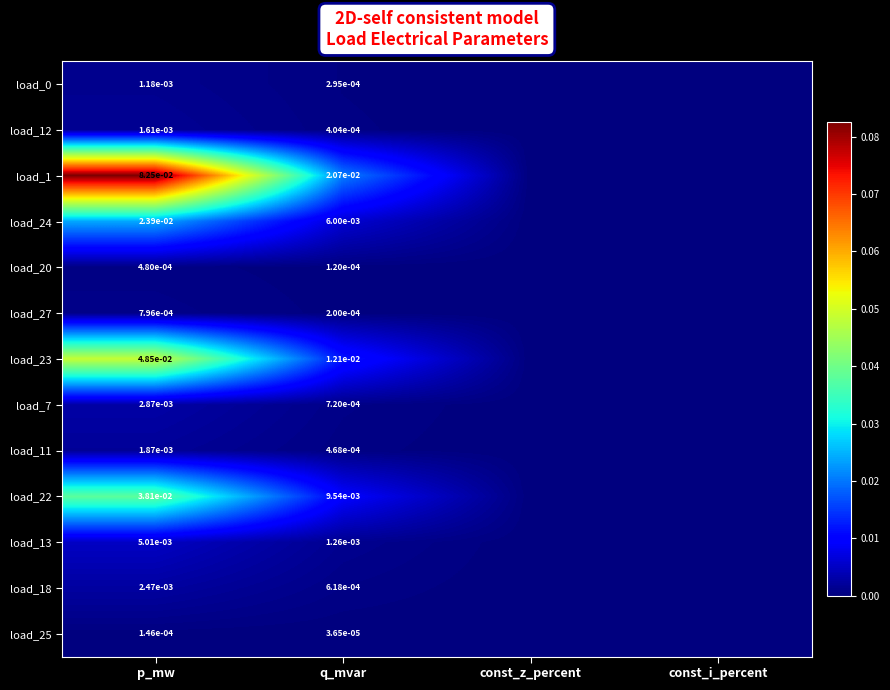

Is it true that load_7 equals 0.0 at p_mw?

True